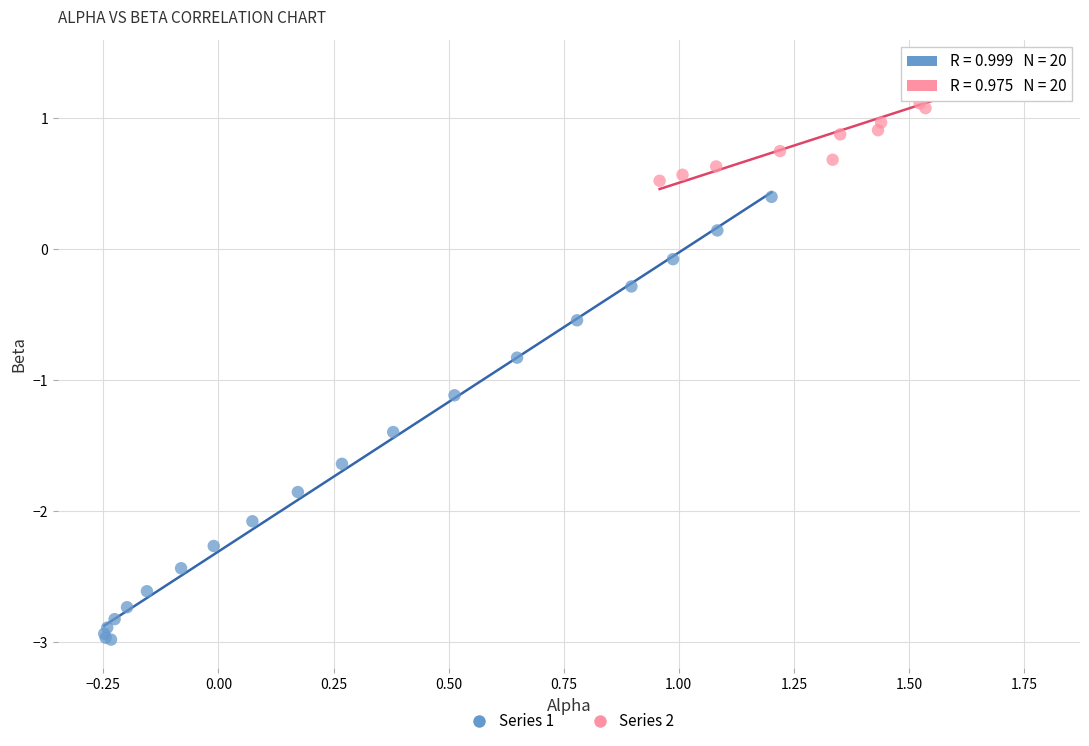

Which series reaches the minimum Y coordinate?

Series 1